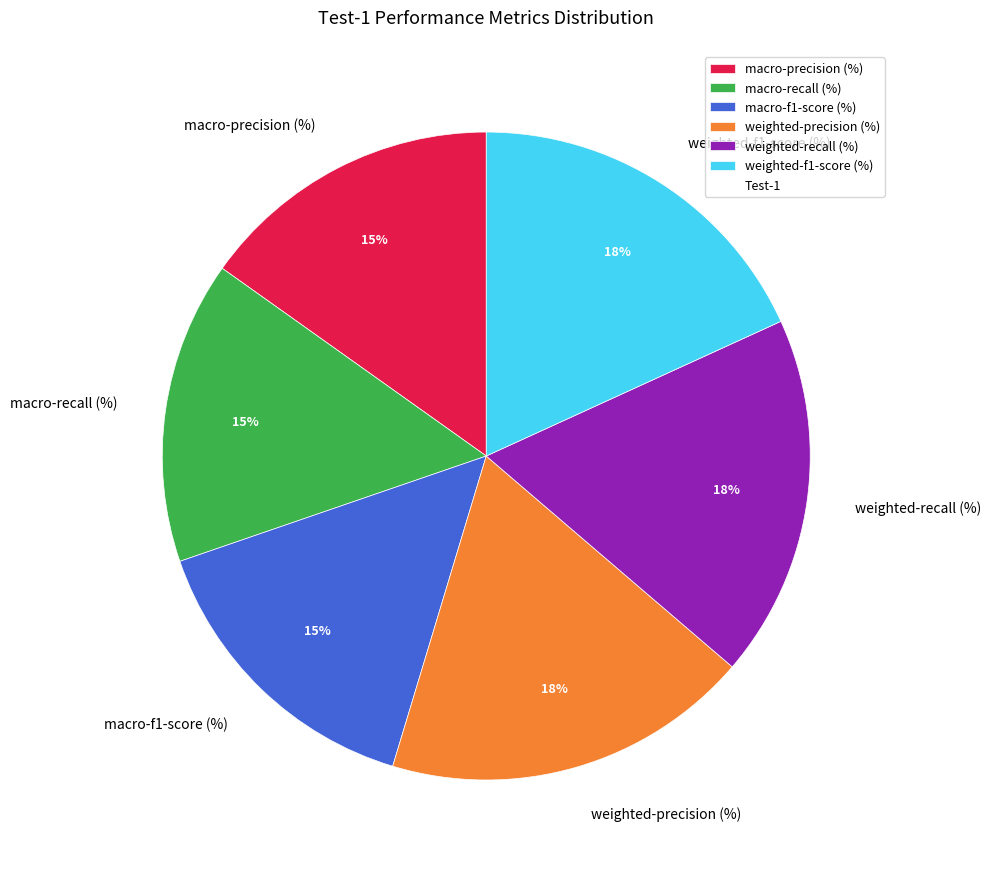

Is it true that macro-f1-score (%) is 15% of the pie?

True